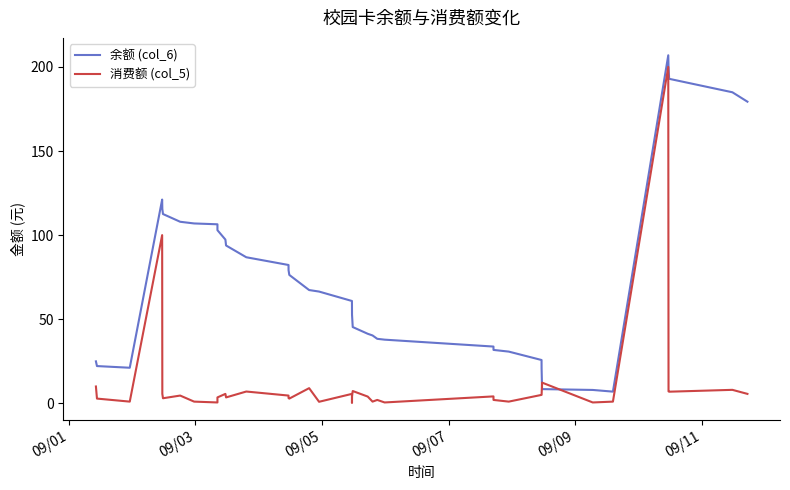

What is the label of the 4th point from the left?

09/07